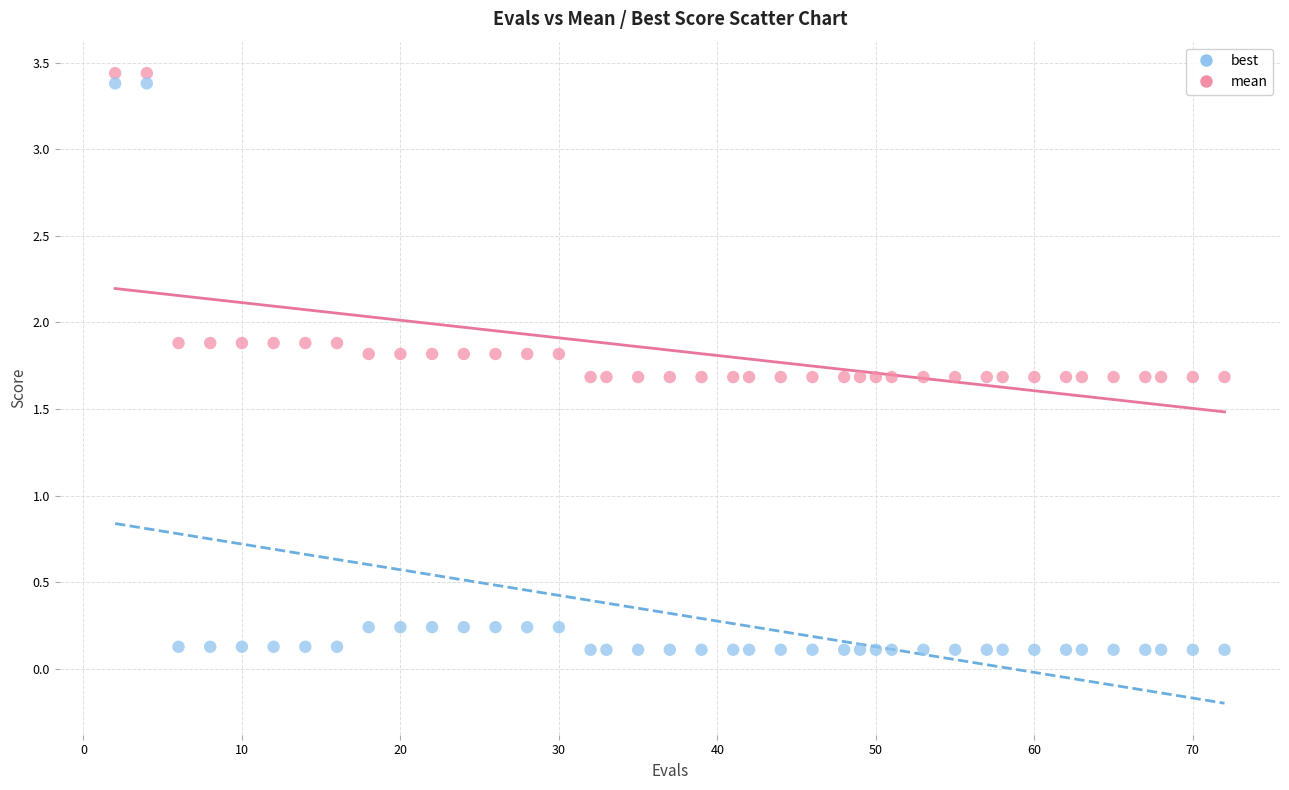

Across all data points, what is the range of X values (max minus min)?

70.0